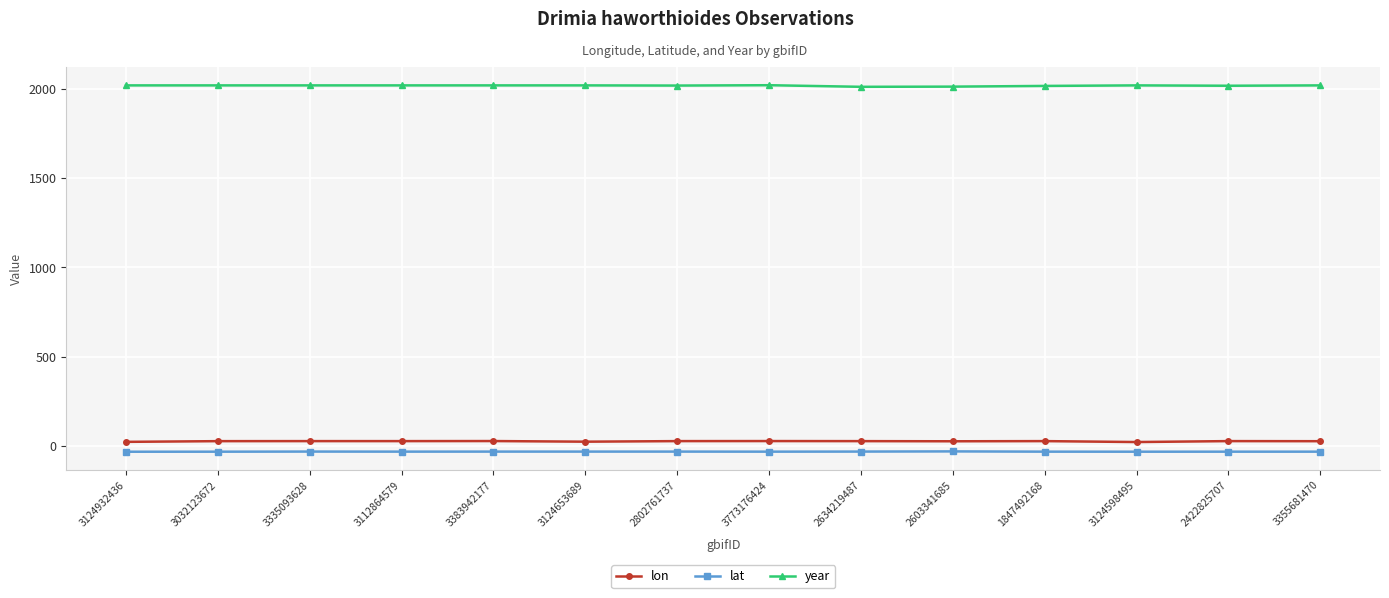

What is the smallest value displayed?

-34.1